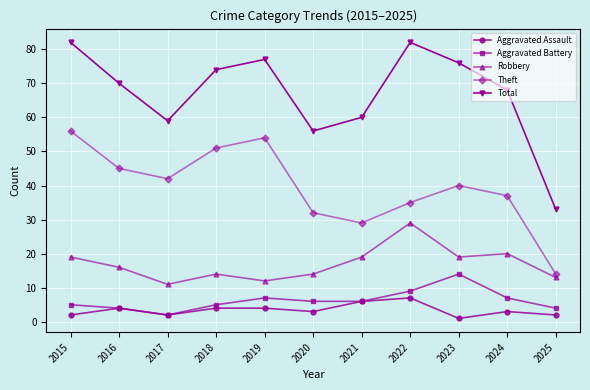

How many Aggravated Assault values are between 2 and 4?

8